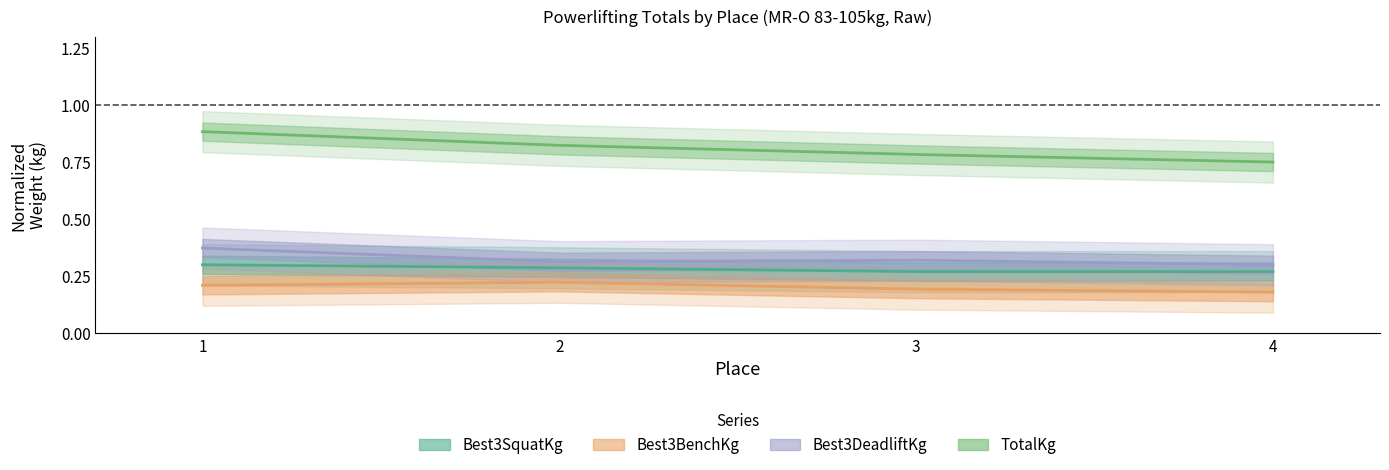

What are all the series names shown in the legend?

Best3SquatKg, Best3BenchKg, Best3DeadliftKg, TotalKg